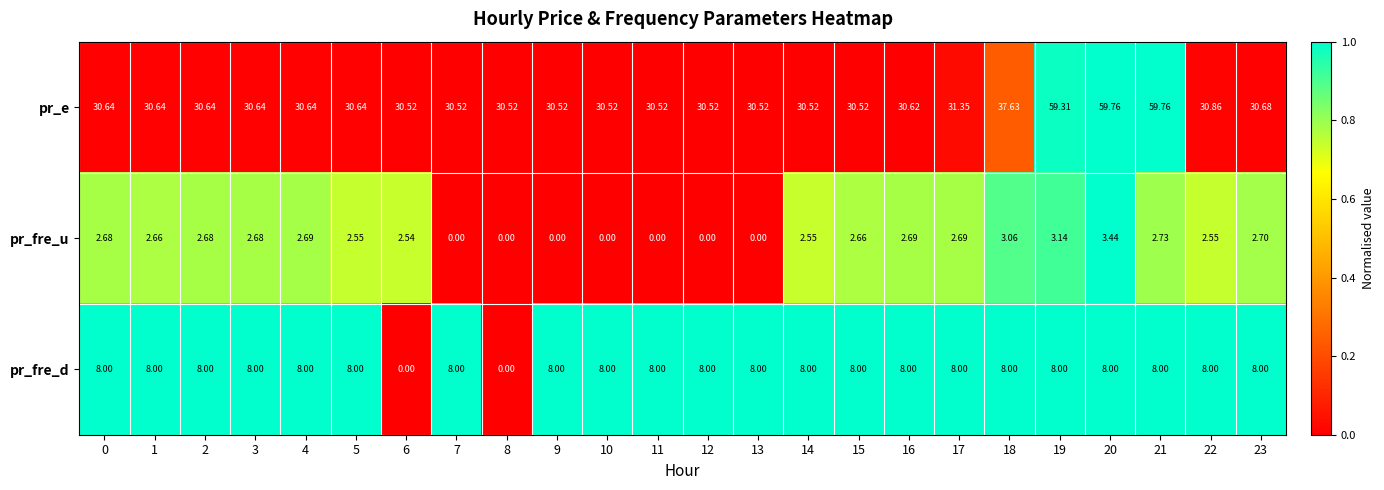

Which series has the widest spread of values?

pr_e